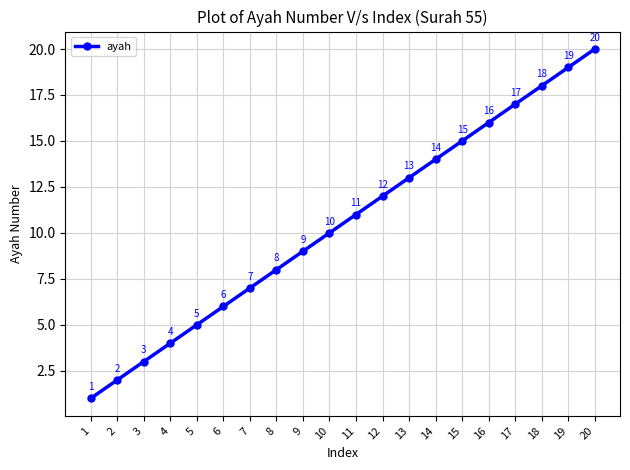

True or false: the data shows 1 at 1.

True